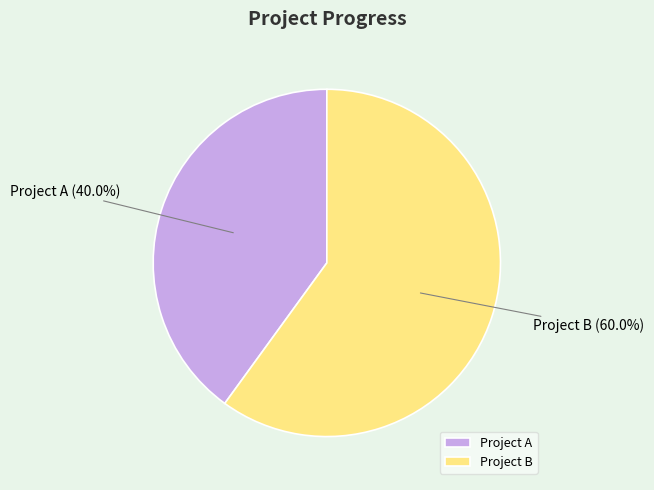

To the nearest percent, what is the difference between the Project A and Project B slice percentages?

20%